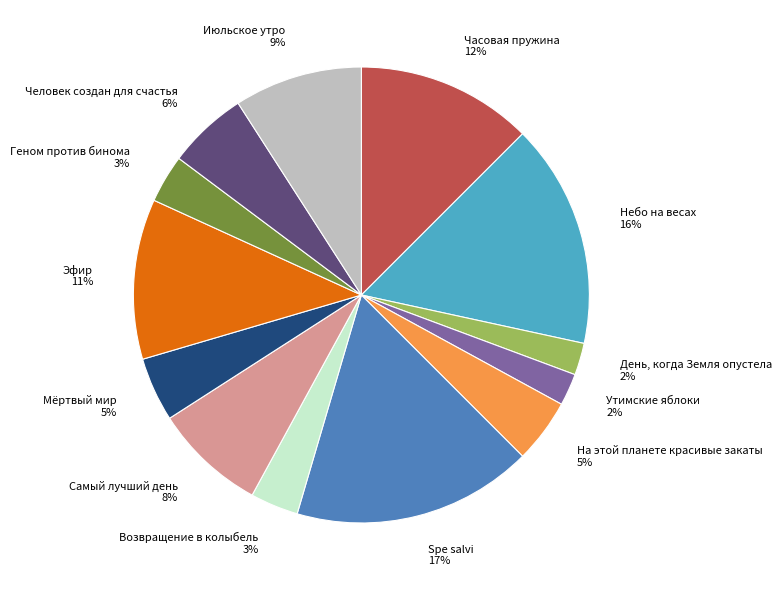

Is there any slice that represents more than half of the pie?

No